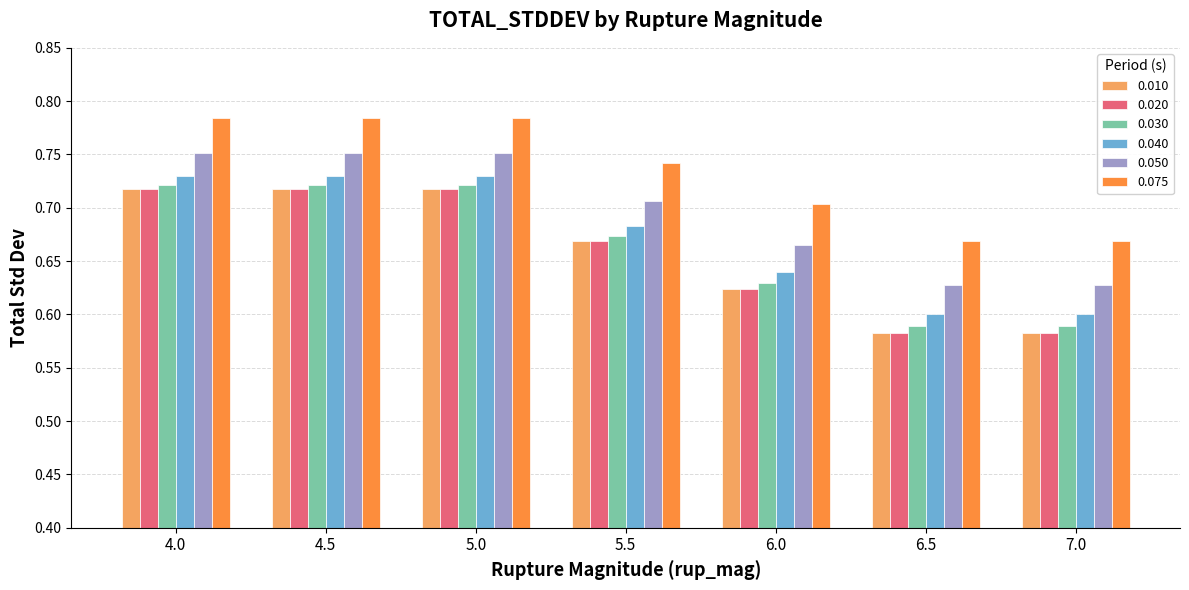

Does the chart contain stacked bars?

No